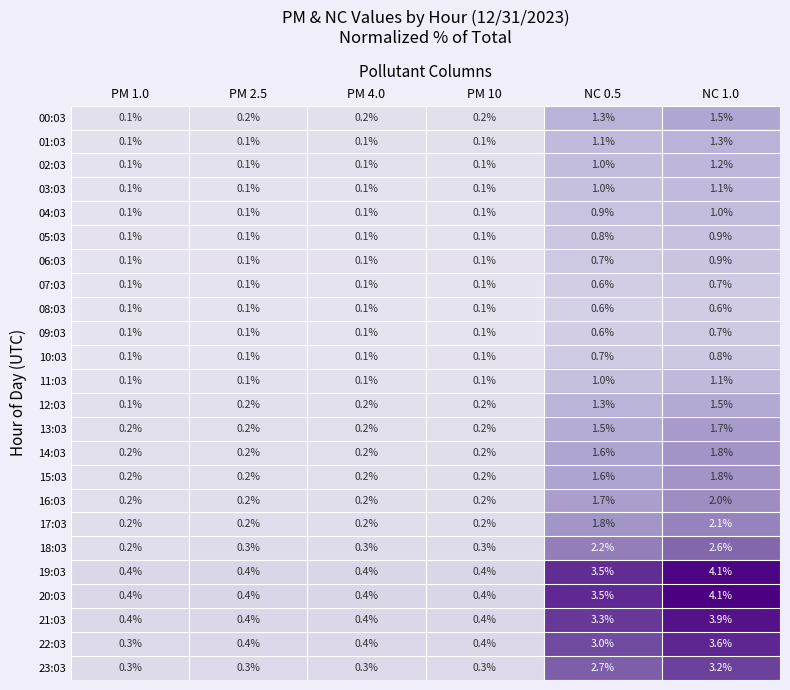

The value of 19:03 at NC 0.5 is 4.9. True or false?

False